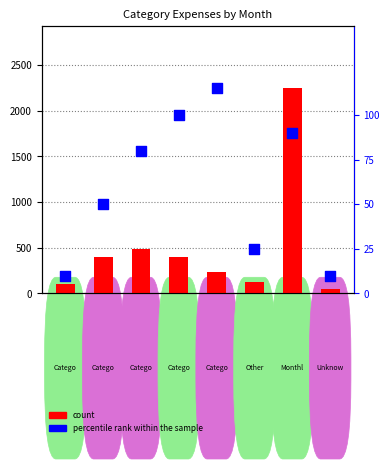

Which series reaches the maximum Y coordinate?

count